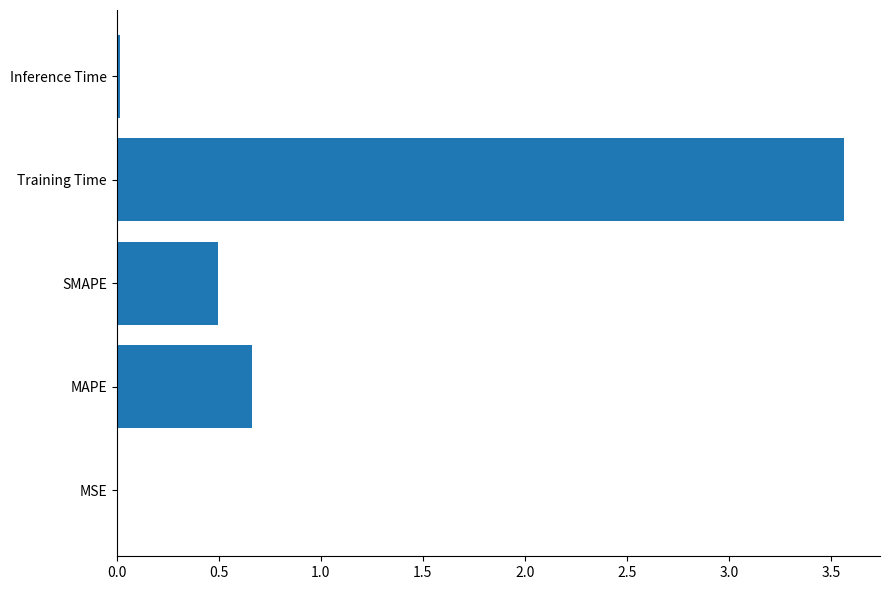

What is the sum of all values?

4.7